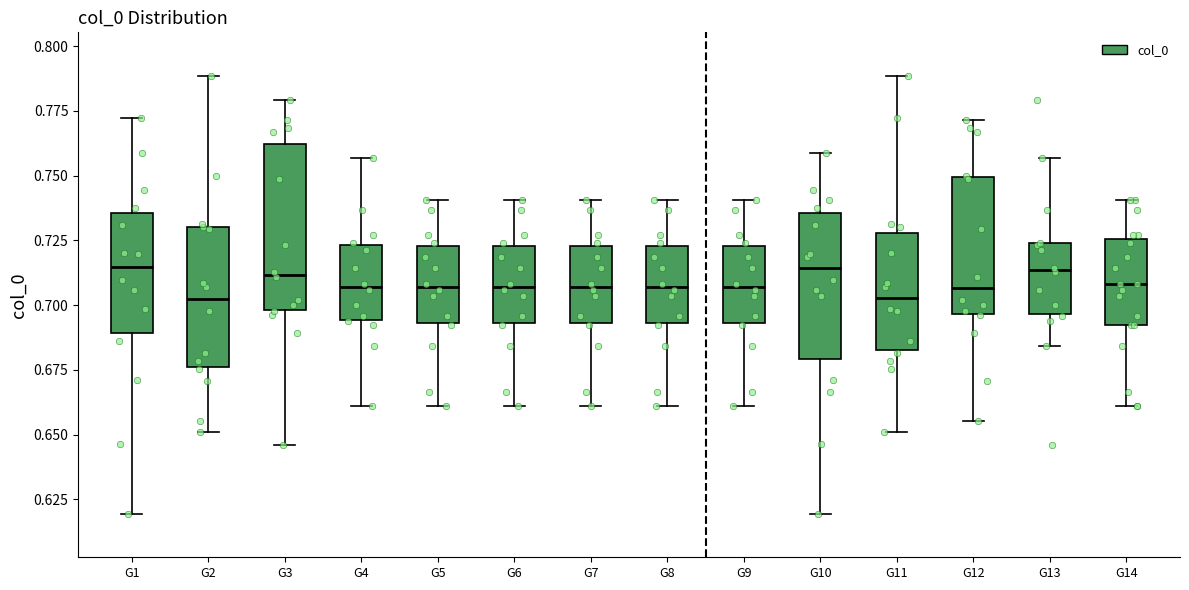

Reading left to right, read every box against the y-axis: the position of its median line, the range the box covers, and the ends of its whiskers. The values are not printed on the chart, so give them approximately, as read against the axis.

G1: median 0.715, box 0.690 to 0.735, whiskers 0.620 to 0.770
G2: median 0.700, box 0.675 to 0.730, whiskers 0.650 to 0.790
G3: median 0.710, box 0.700 to 0.760, whiskers 0.645 to 0.780
G4: median 0.705, box 0.695 to 0.725, whiskers 0.660 to 0.755
G5: median 0.705, box 0.695 to 0.725, whiskers 0.660 to 0.740
G6: median 0.705, box 0.695 to 0.725, whiskers 0.660 to 0.740
G7: median 0.705, box 0.695 to 0.725, whiskers 0.660 to 0.740
G8: median 0.705, box 0.695 to 0.725, whiskers 0.660 to 0.740
G9: median 0.705, box 0.695 to 0.725, whiskers 0.660 to 0.740
G10: median 0.715, box 0.680 to 0.735, whiskers 0.620 to 0.760
G11: median 0.705, box 0.685 to 0.730, whiskers 0.650 to 0.790
G12: median 0.705, box 0.695 to 0.750, whiskers 0.655 to 0.770
G13: median 0.715, box 0.695 to 0.725, whiskers 0.685 to 0.755
G14: median 0.710, box 0.690 to 0.725, whiskers 0.660 to 0.740